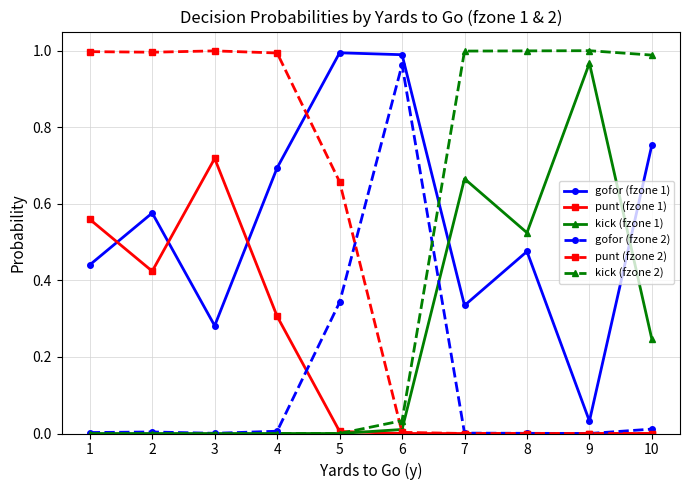

True or false: gofor (fzone 2) and gofor (fzone 1) cross at least once.

False